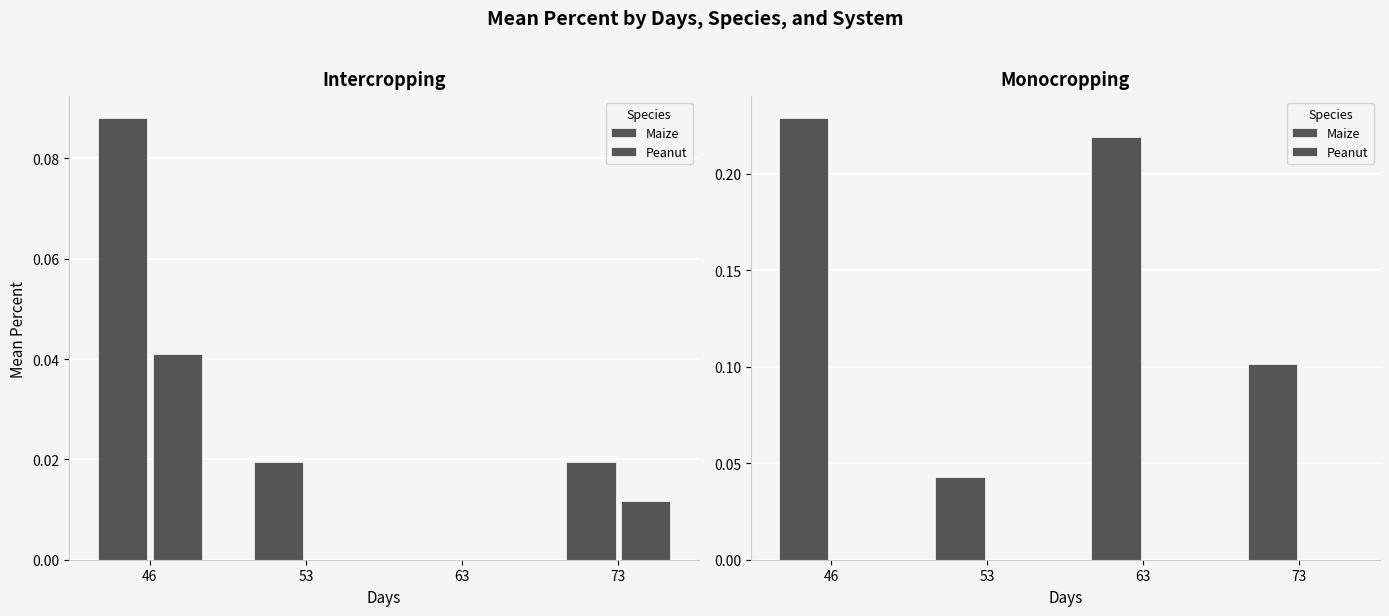

Which series changed the most between 46 and 63?

Maize